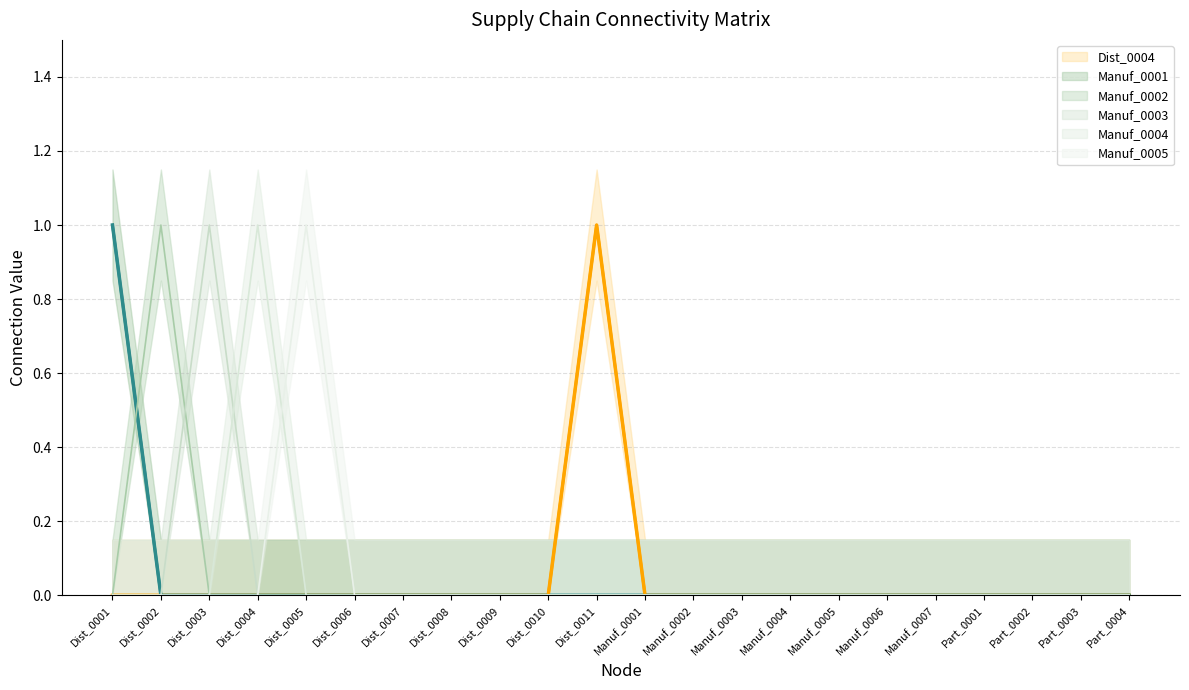

What are all the series names shown in the legend?

Dist_0004, Manuf_0001, Manuf_0002, Manuf_0003, Manuf_0004, Manuf_0005